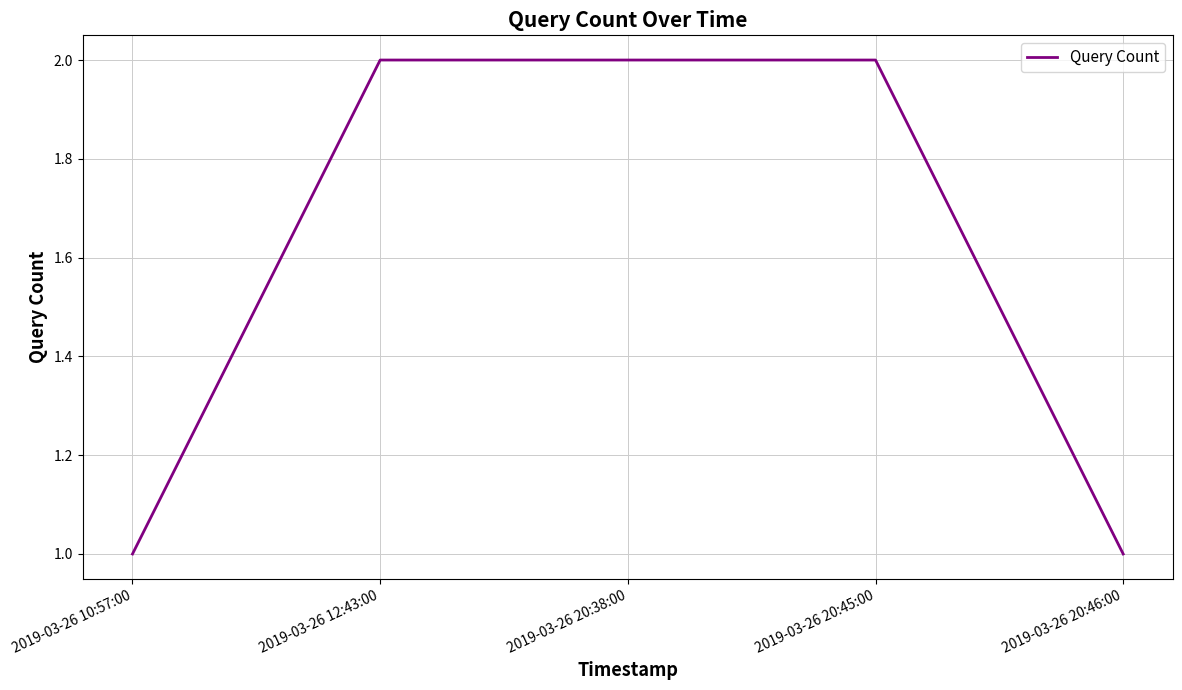

What is the sum of all values?

8